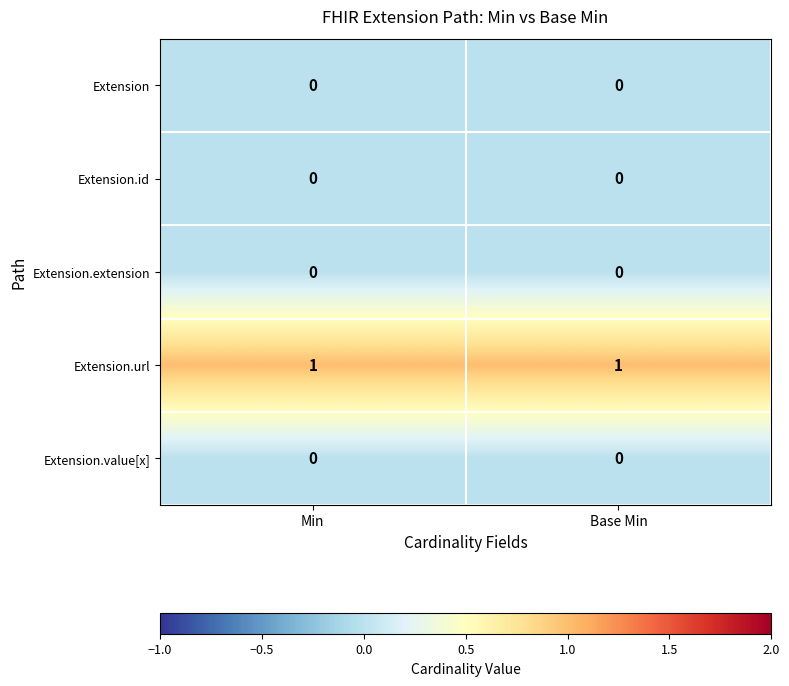

Reading left to right, extract all data points from this chart.

Extension: Min=0	Base Min=0
Extension.id: Min=0	Base Min=0
Extension.extension: Min=0	Base Min=0
Extension.url: Min=1	Base Min=1
Extension.value[x]: Min=0	Base Min=0